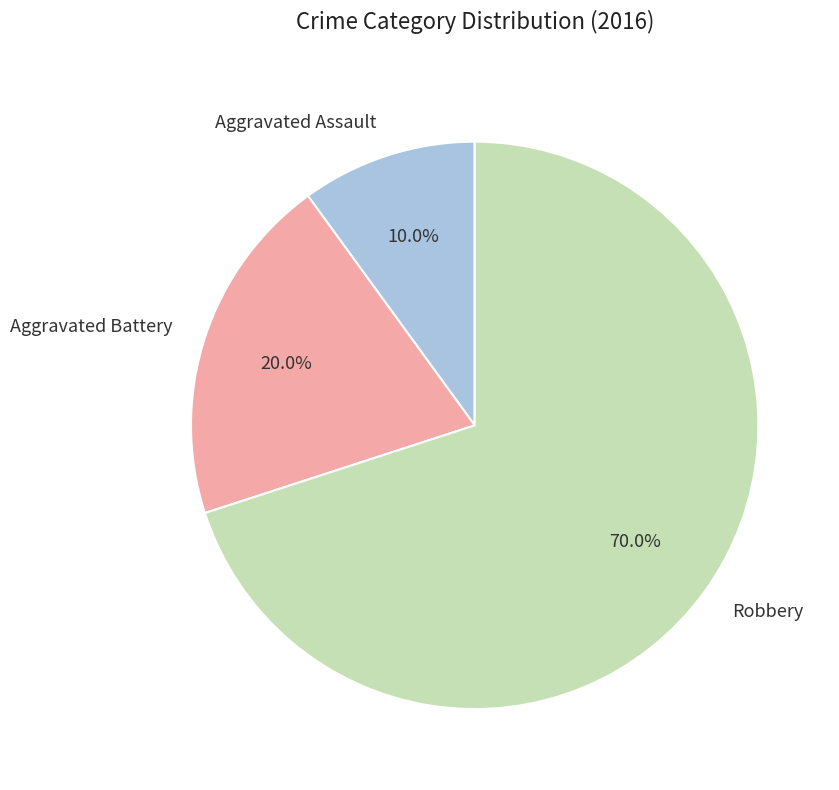

Which slice is the largest?

Robbery